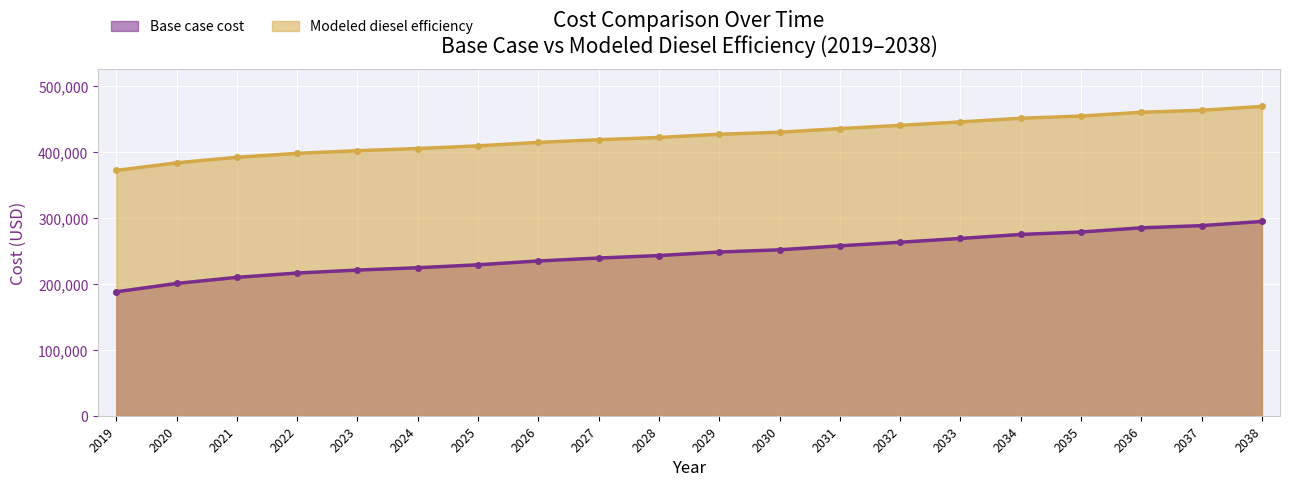

What is the sum of all Base case cost values?

4918528.6